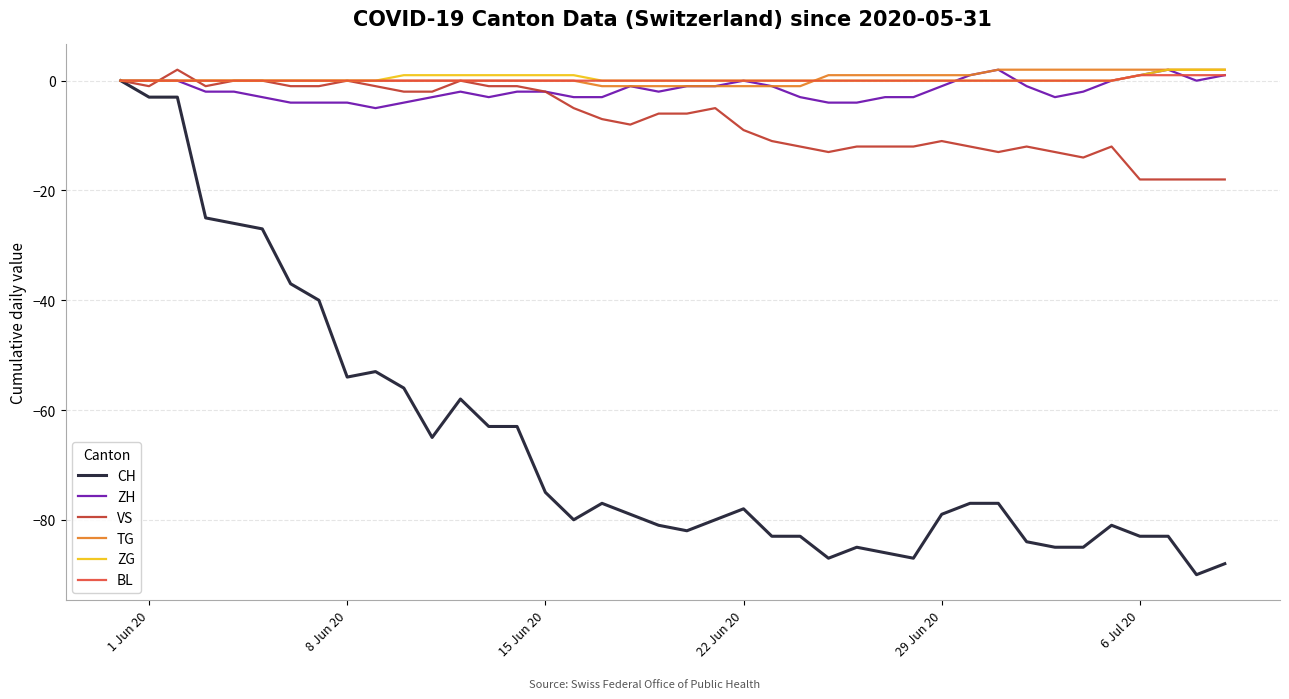

Which series has the largest range (max minus min)?

CH